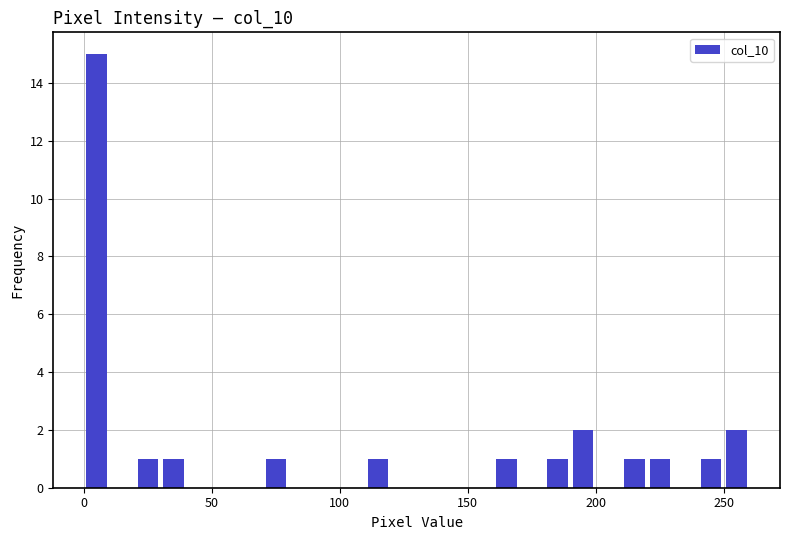

Around what value on the x-axis is the tallest bar? Give the approximate position of its centre, as read against the axis.

5